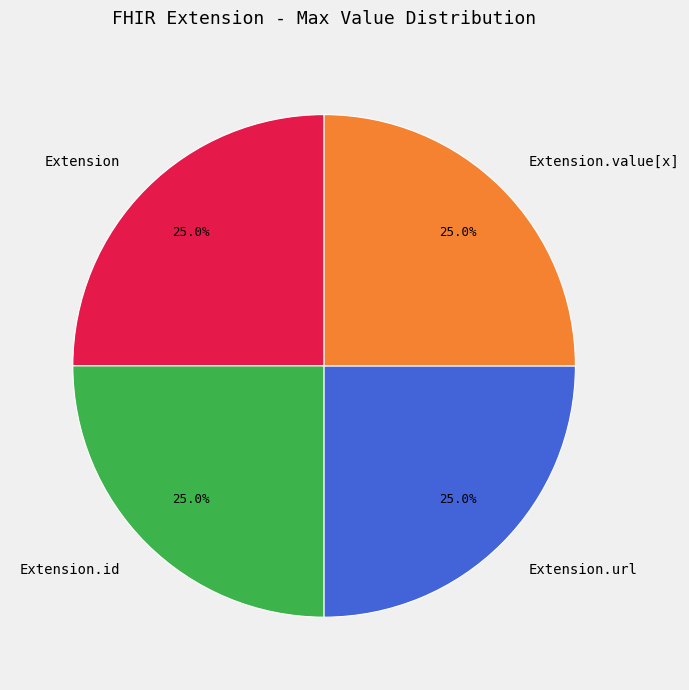

Is there any slice that represents more than half of the pie?

No